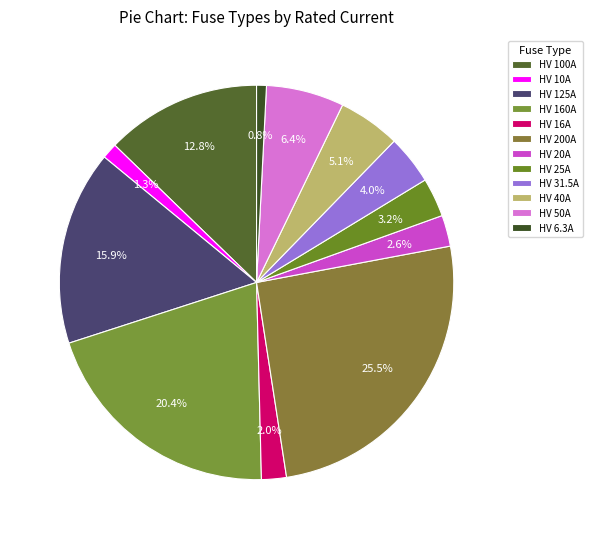

Approximately how many times larger is the value at HV 200A compared to HV 40A?

5.0